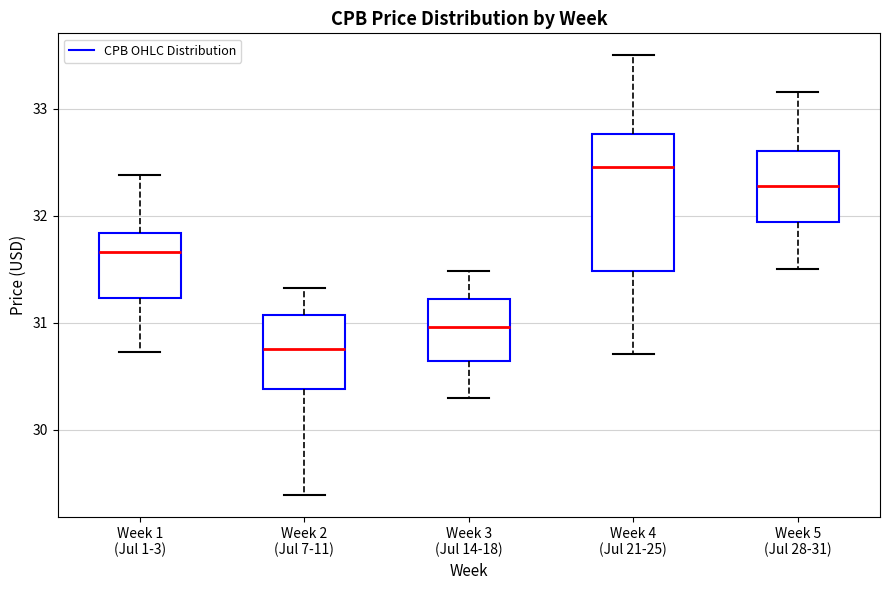

Where does the lower whisker of the box for Week 3 (Jul 14-18) end on the y-axis? The values are not printed on the chart, so give them approximately, as read against the axis.

30.3